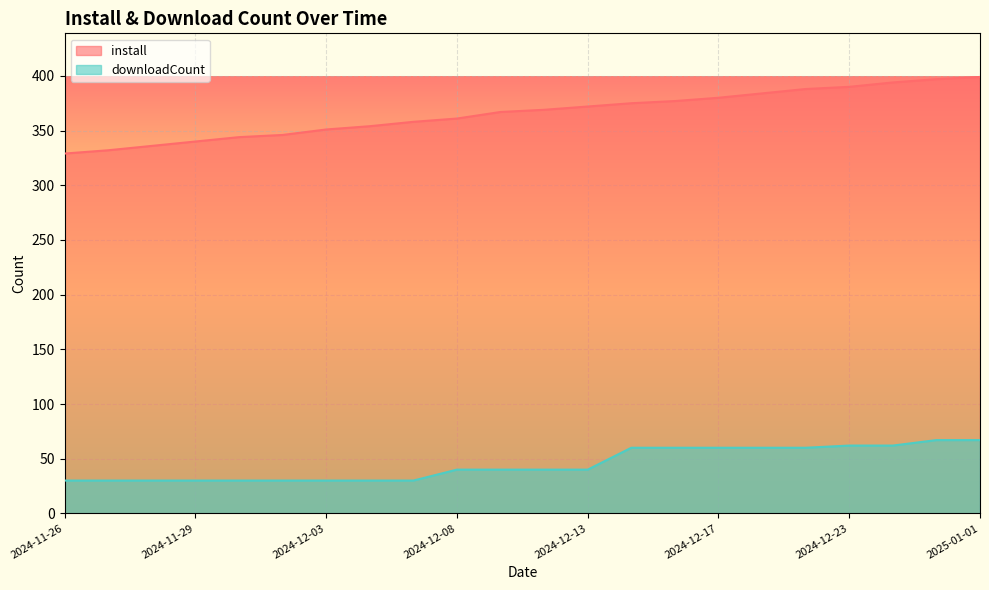

How many distinct data groups are displayed?

2